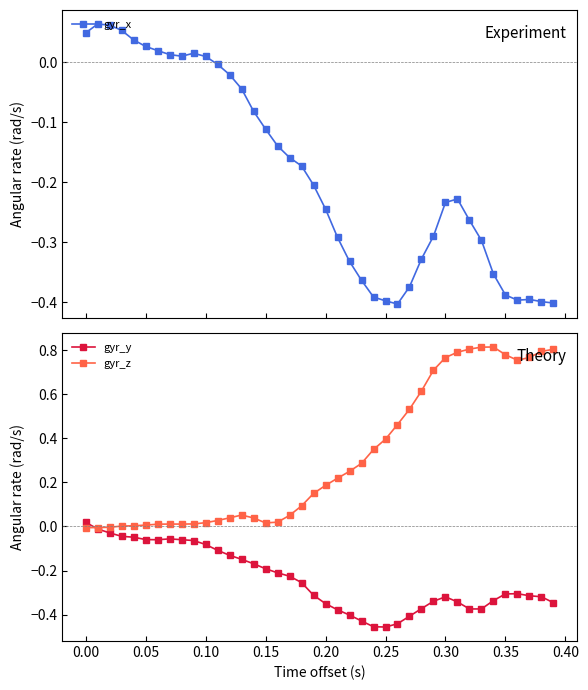

Which series ends up on top after the final intersection of gyr_y and gyr_z?

gyr_z